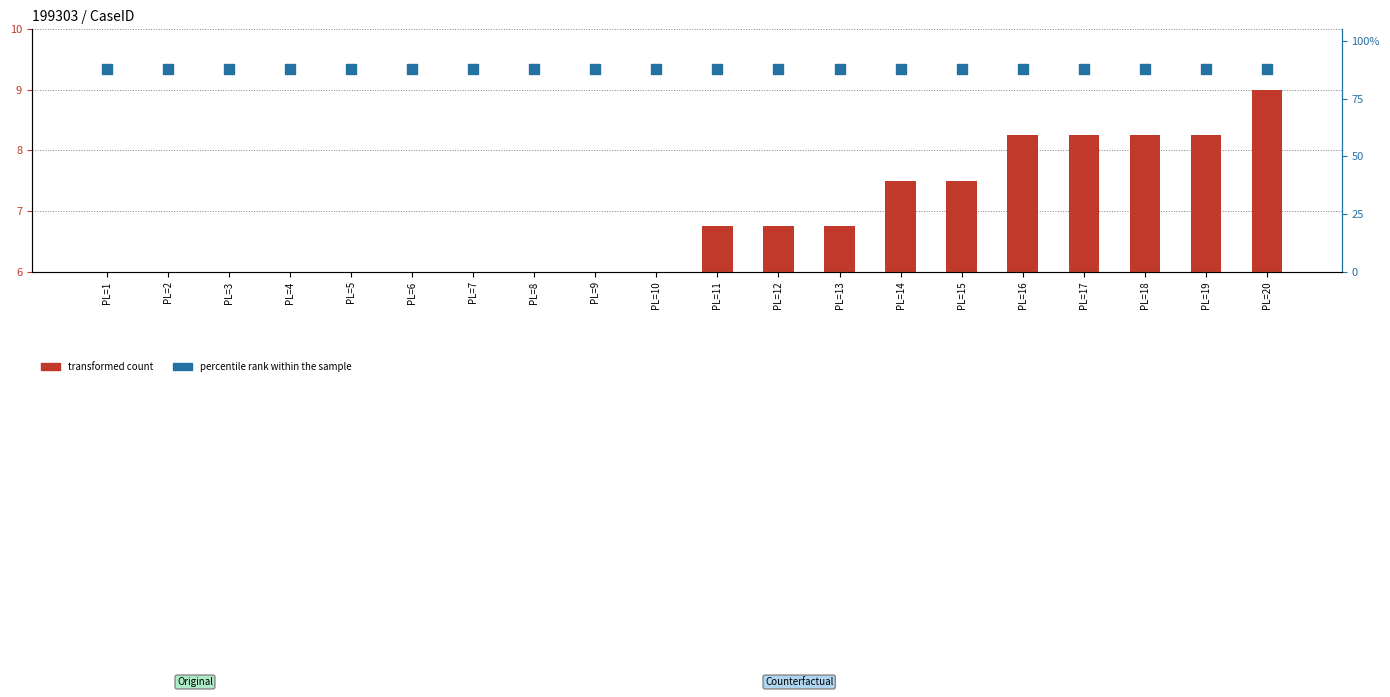

What is the value of the transformed count bar at the 13th from the left?

6.8